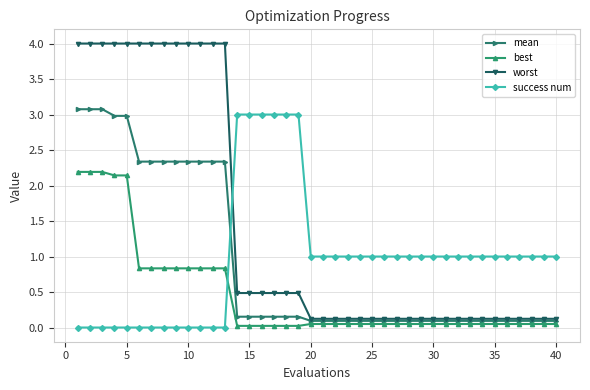

What is the greatest value displayed?

4.0